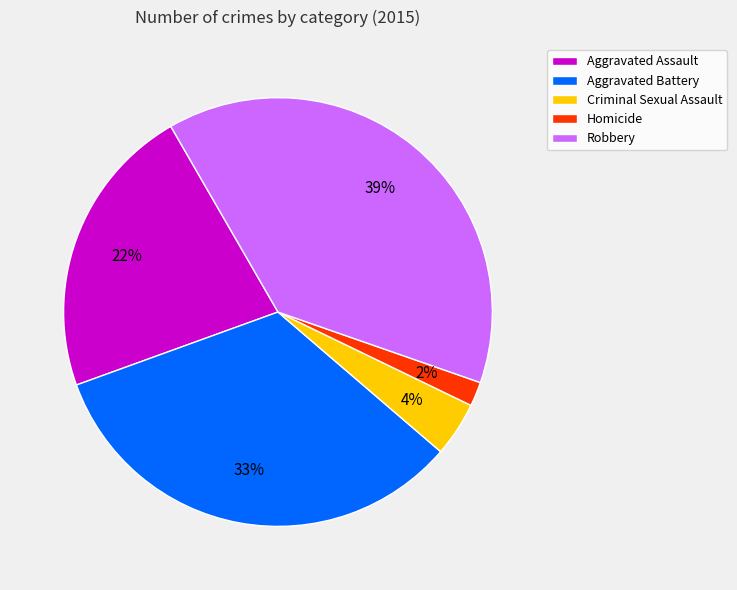

What percentage is the Robbery slice, to the nearest percent?

39%